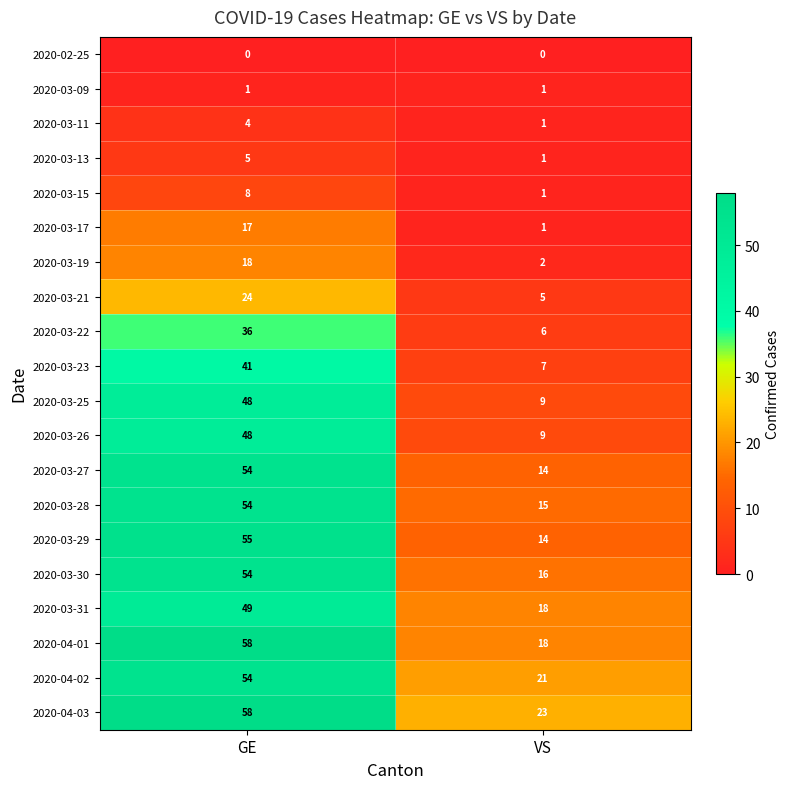

What is the greatest value displayed?

58